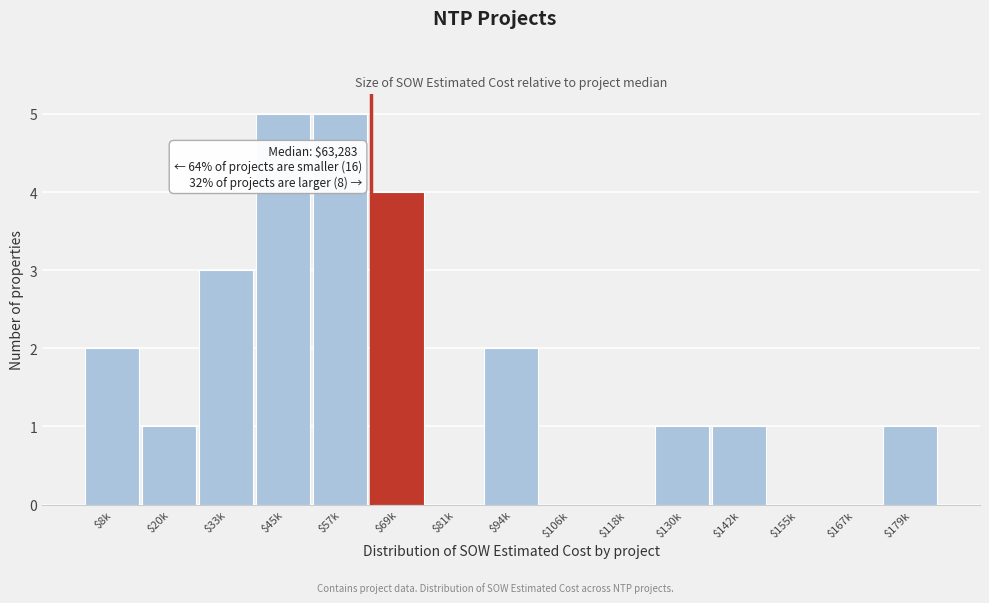

Is it true that the value at $33k is 1?

False